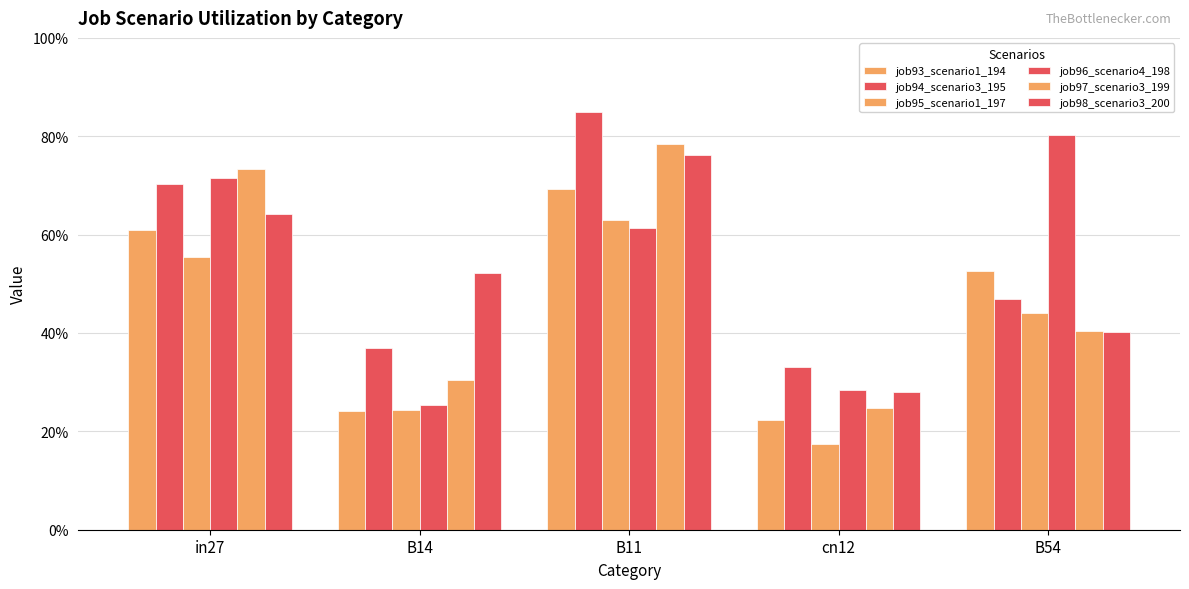

Are the bars horizontal?

No